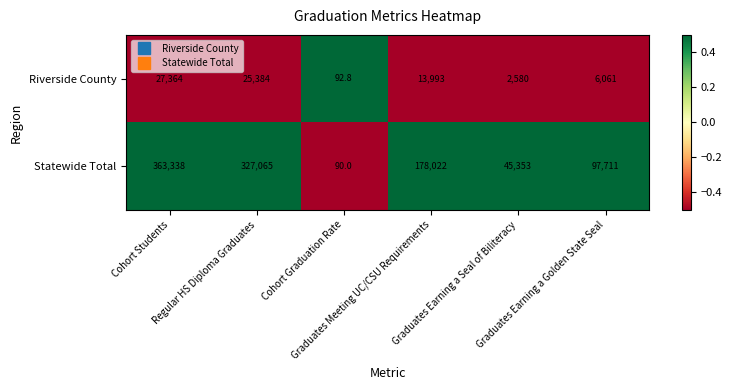

How many data points does each series have?

6